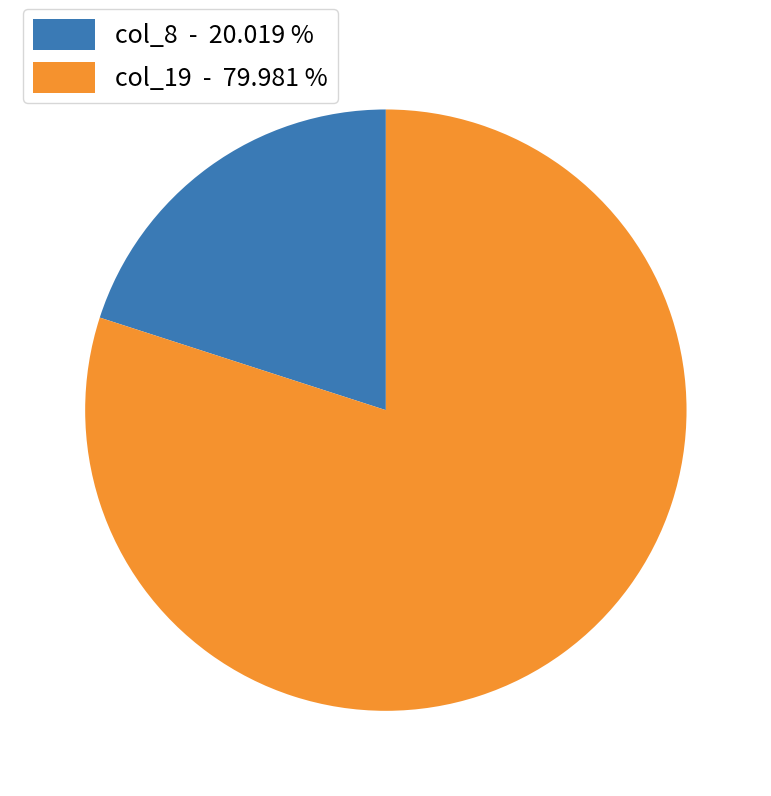

Which has a higher value, col_19 - 79.981 % or col_8 - 20.019 %?

col_19 - 79.981 %